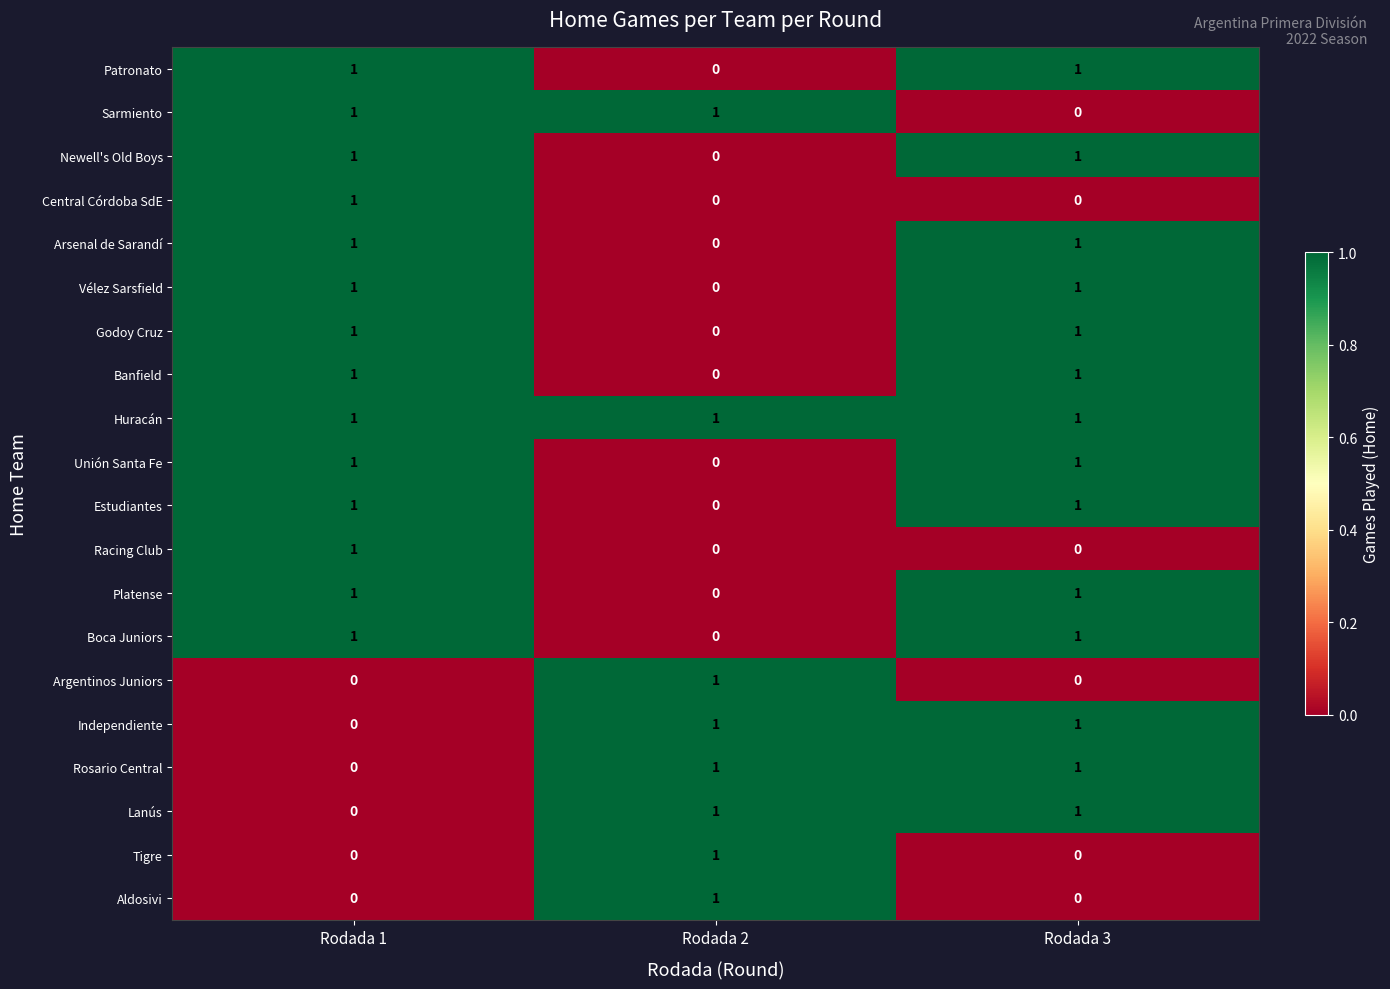

The value of Argentinos Juniors at Rodada 2 is 0. True or false?

False